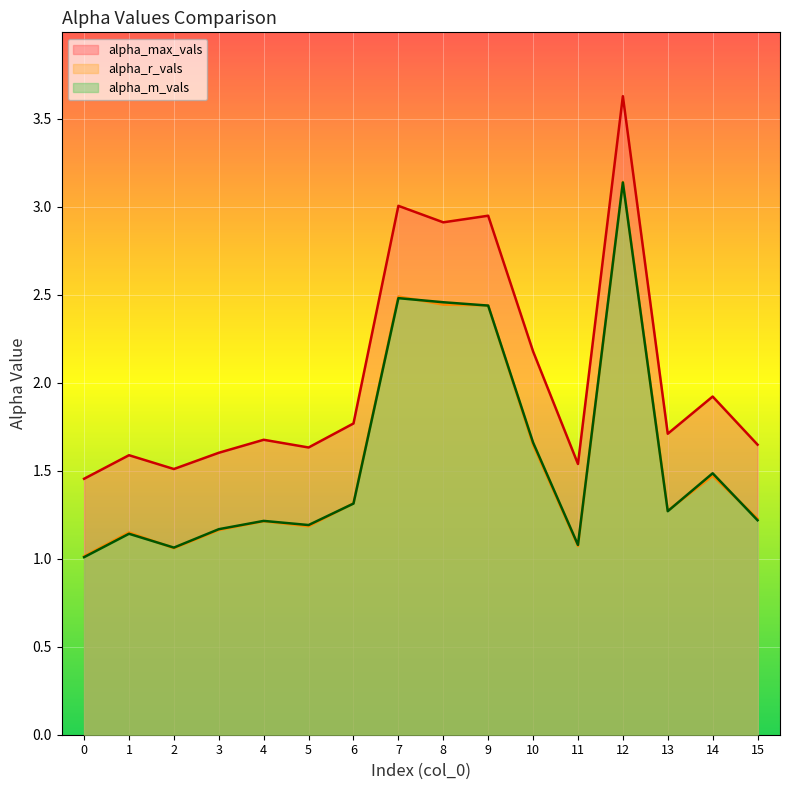

The alpha_max_vals series shows 1.0 at 10. True or false?

False